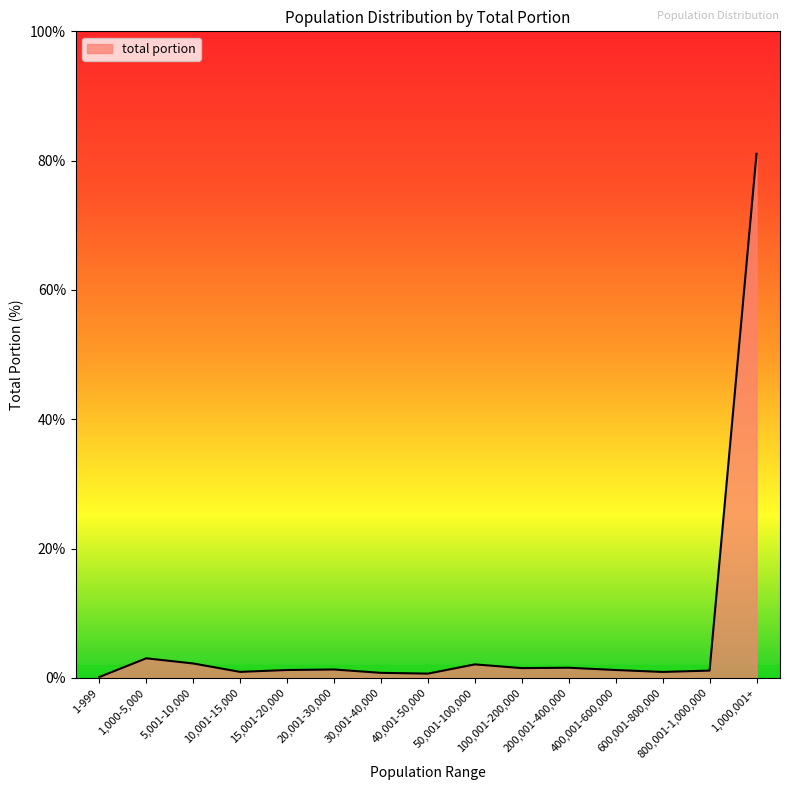

What is the average value?

6.7